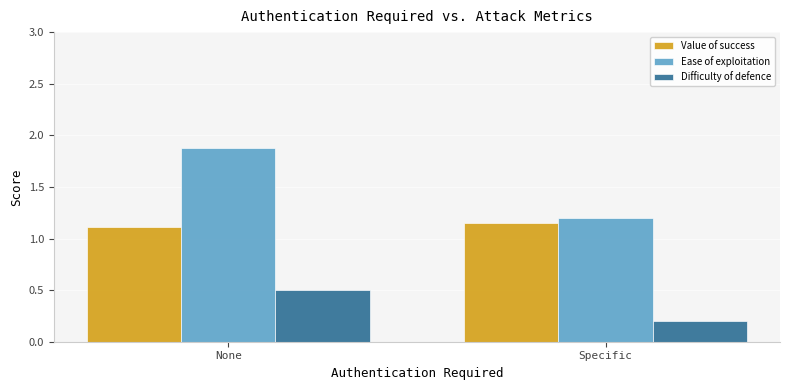

The Difficulty of defence series shows 0.1 at None. True or false?

False